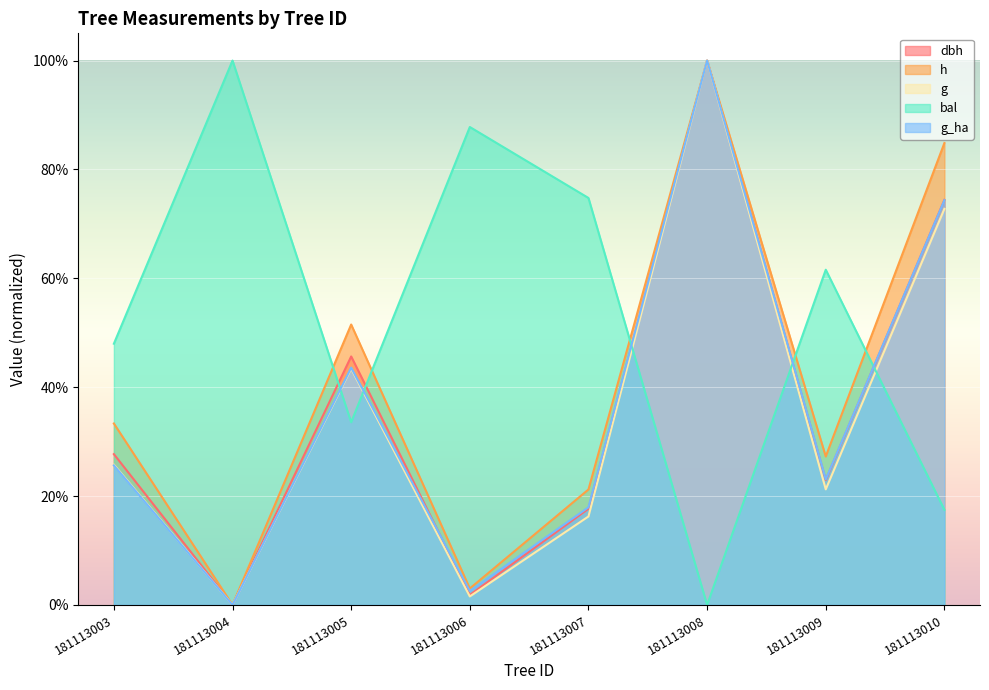

What is the value of the dbh point at the 5th from the left?

17.7